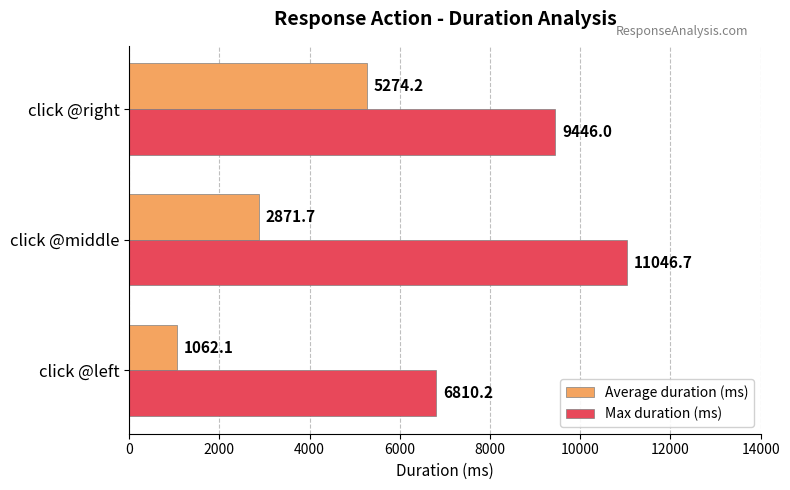

Which series has the largest total across all categories?

Max duration (ms)